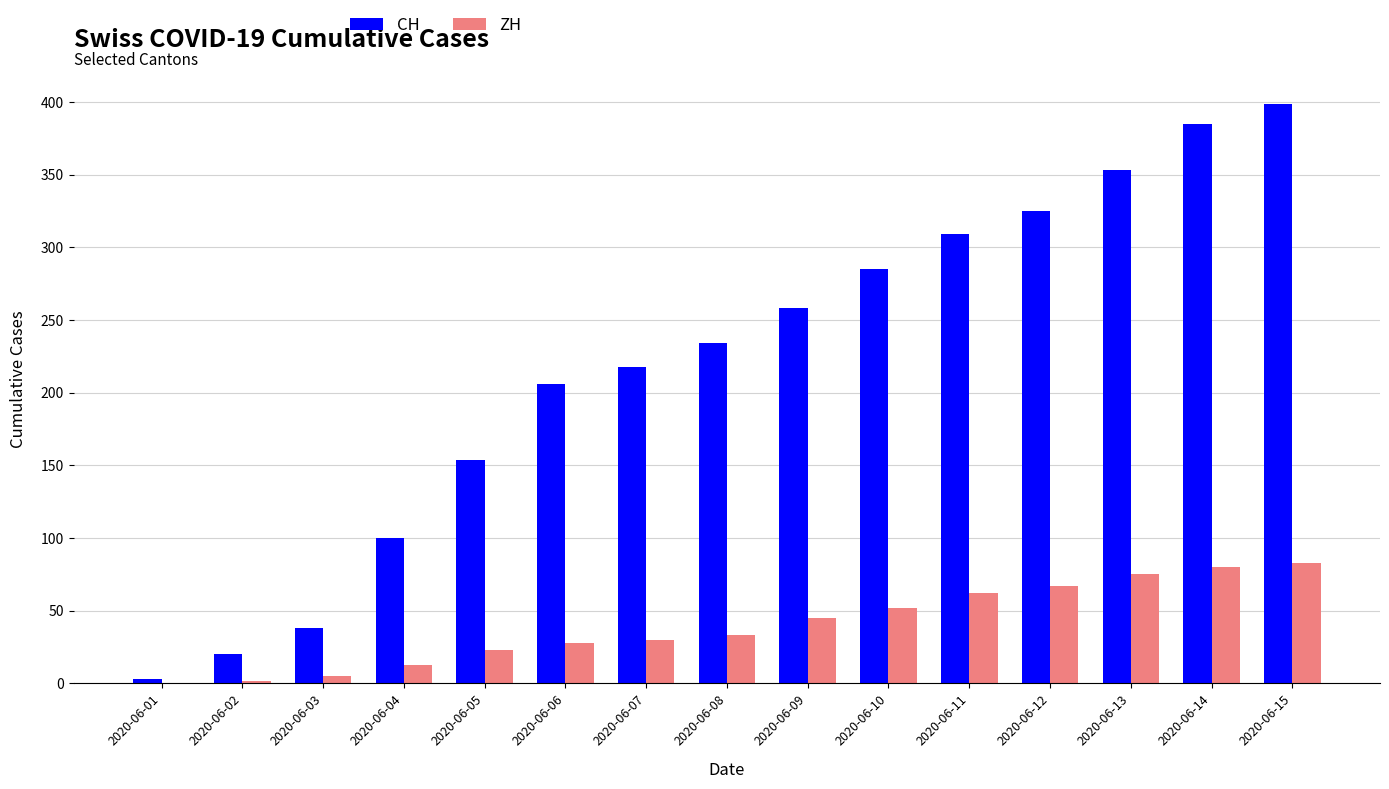

What is the average value of the ZH series?

40